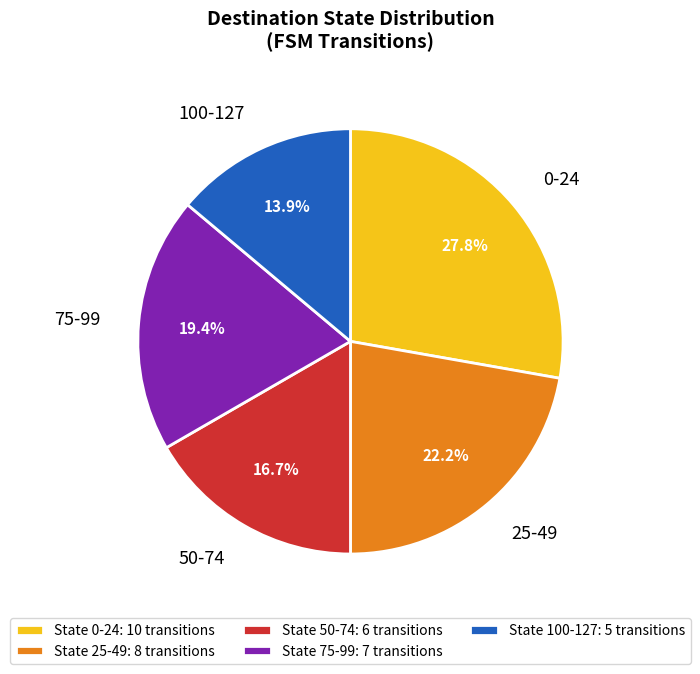

Between 75-99 and 0-24, which is larger?

0-24